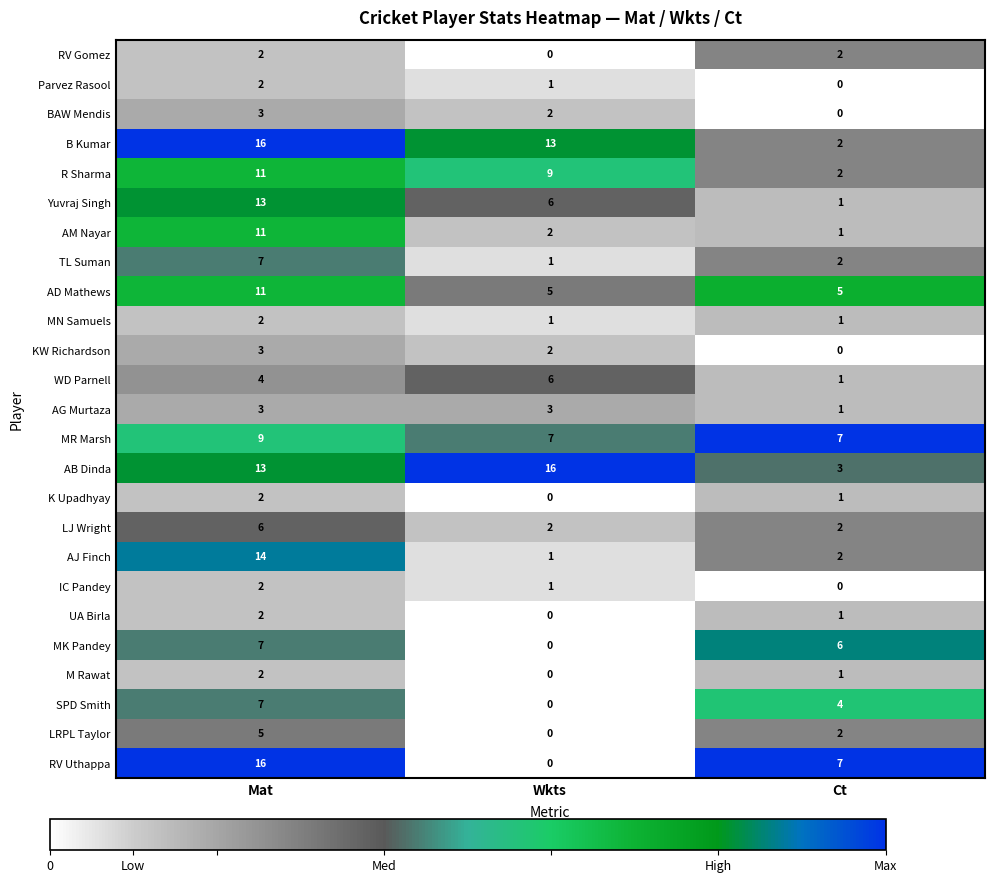

What is the spread (max minus min) of values at Ct?

7